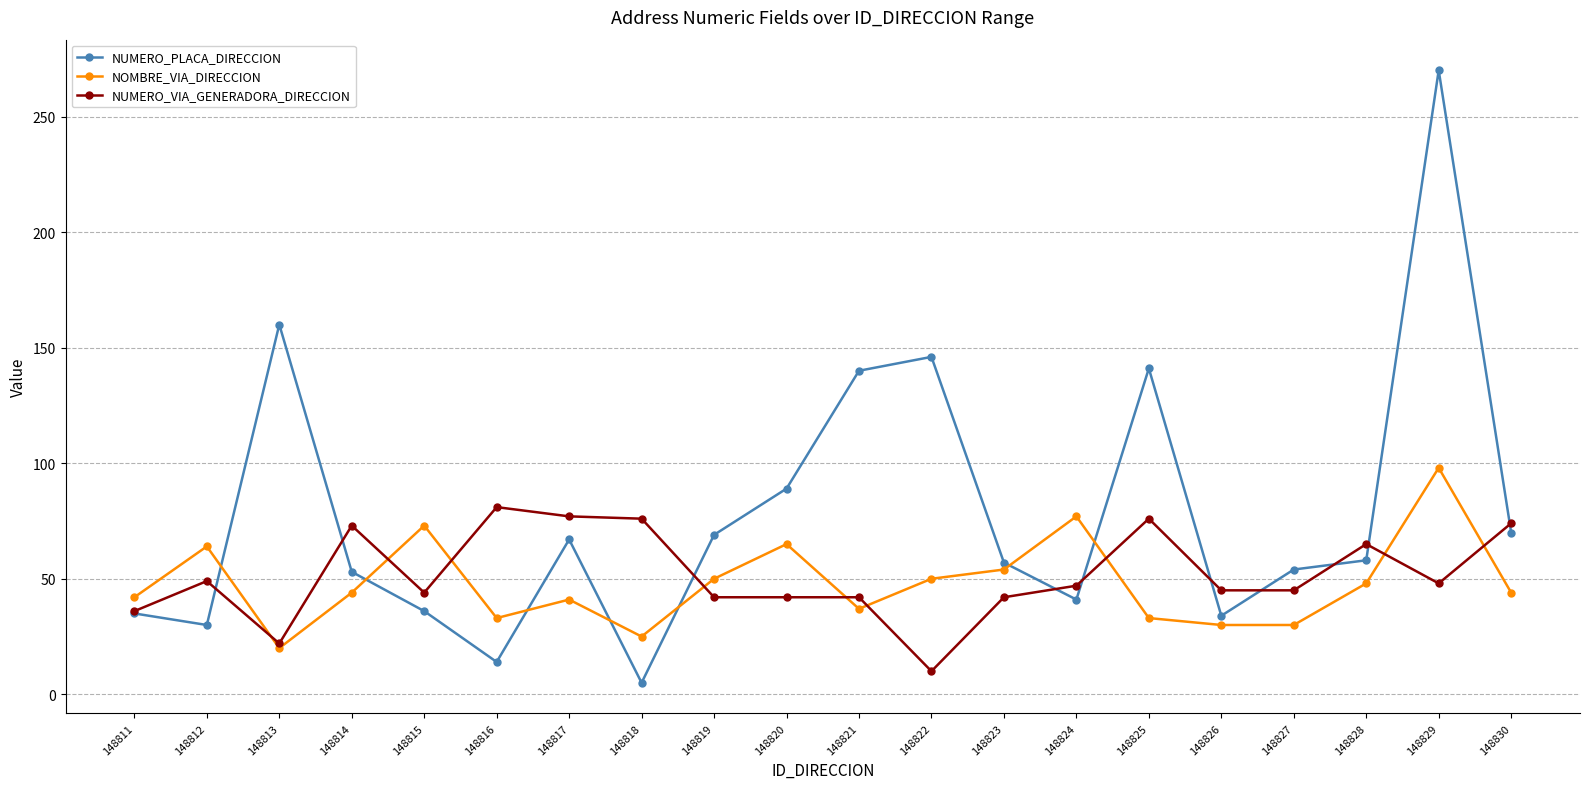

What is the total value across all series at 148824?

165